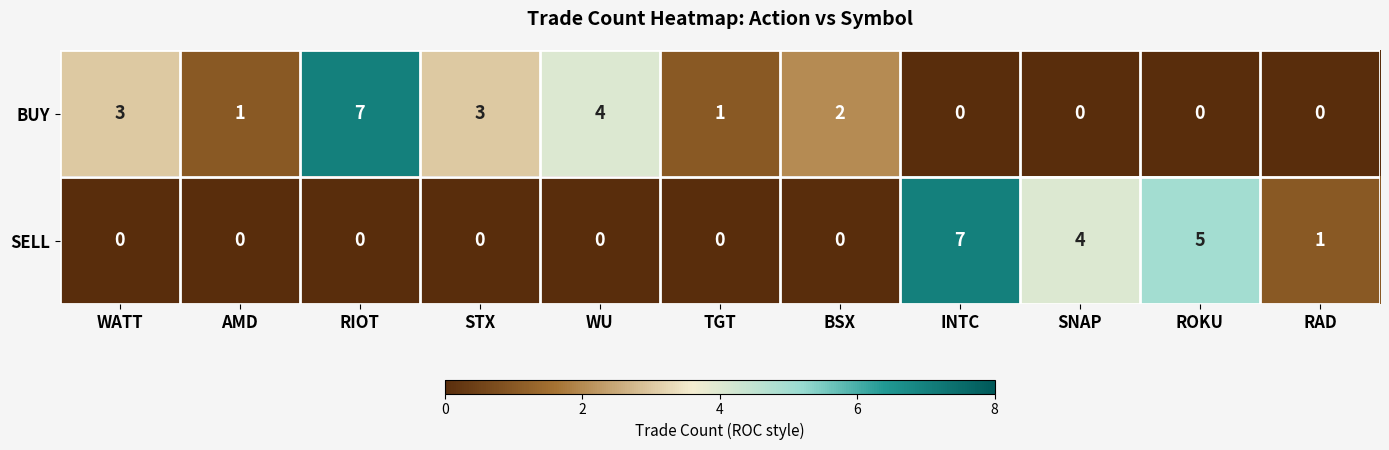

What is the difference between the maximum and minimum values in the SELL series?

7